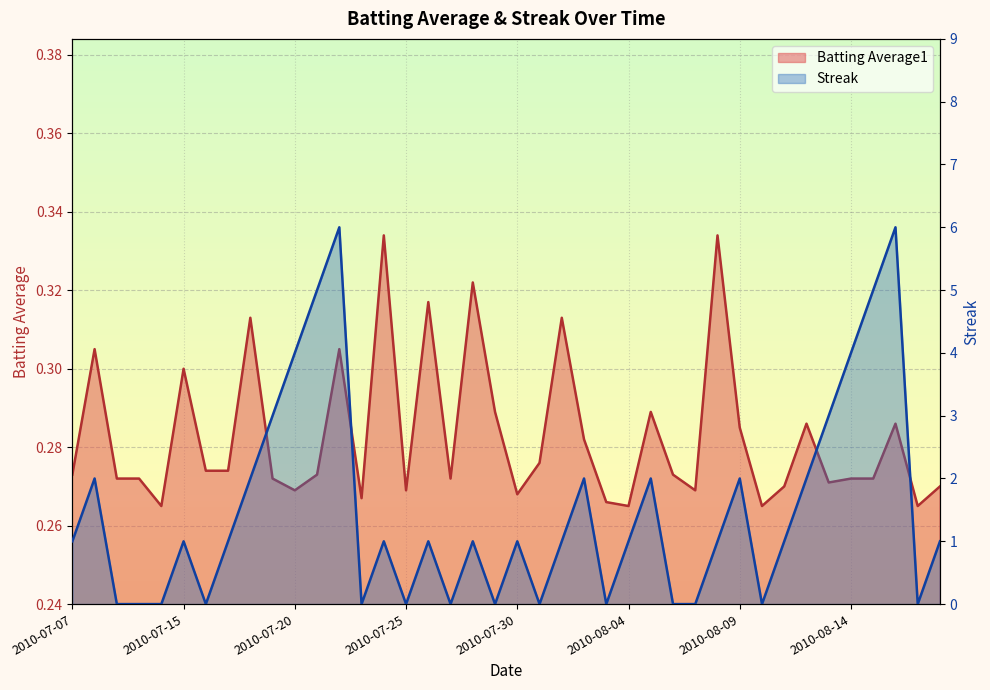

What is the maximum value for Streak?

6.0